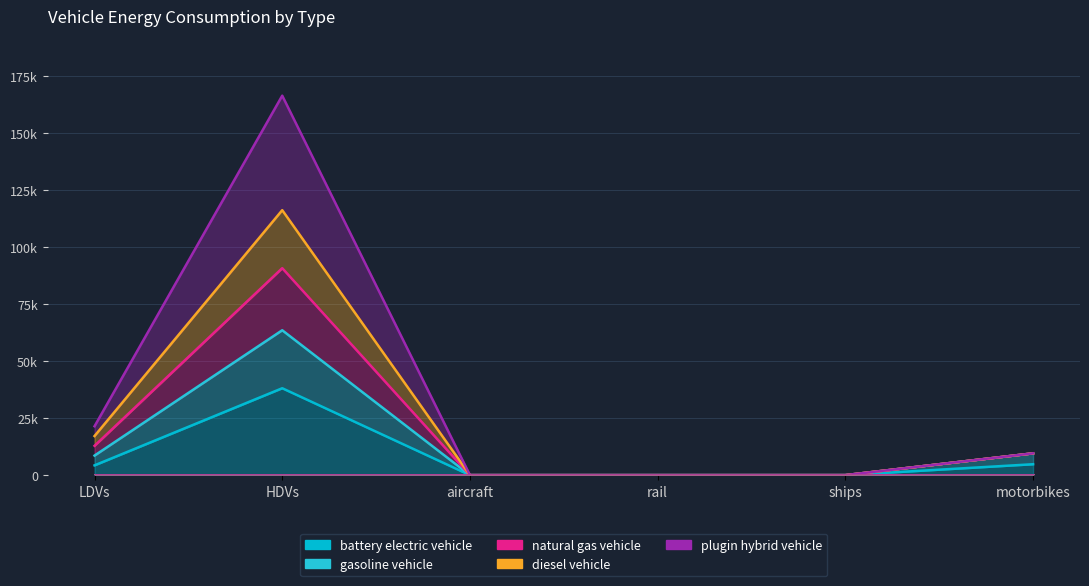

How many data points does each series have?

6